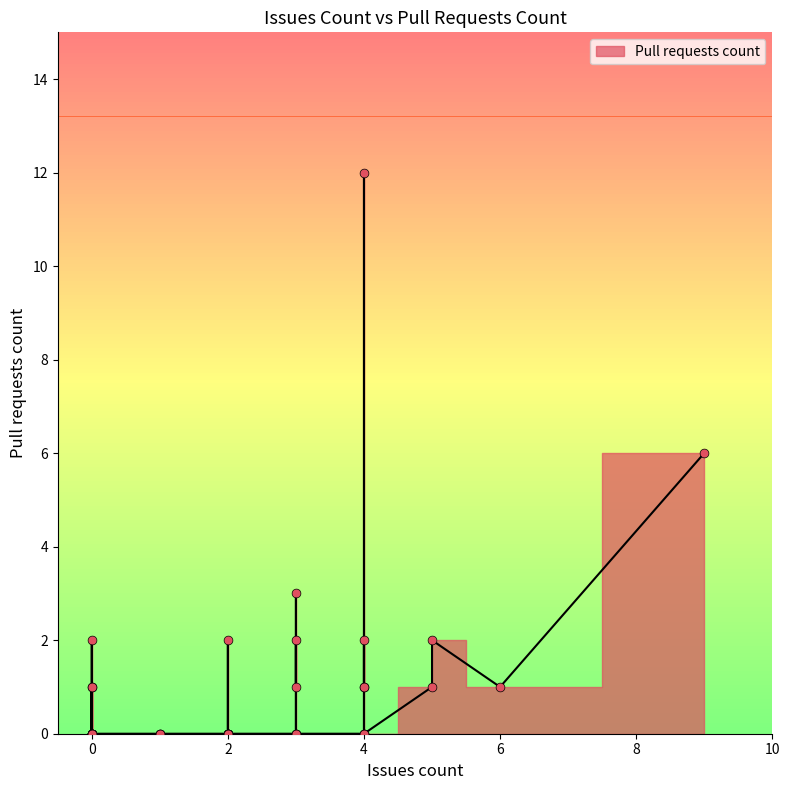

Between 4 and 4, which is larger?

4